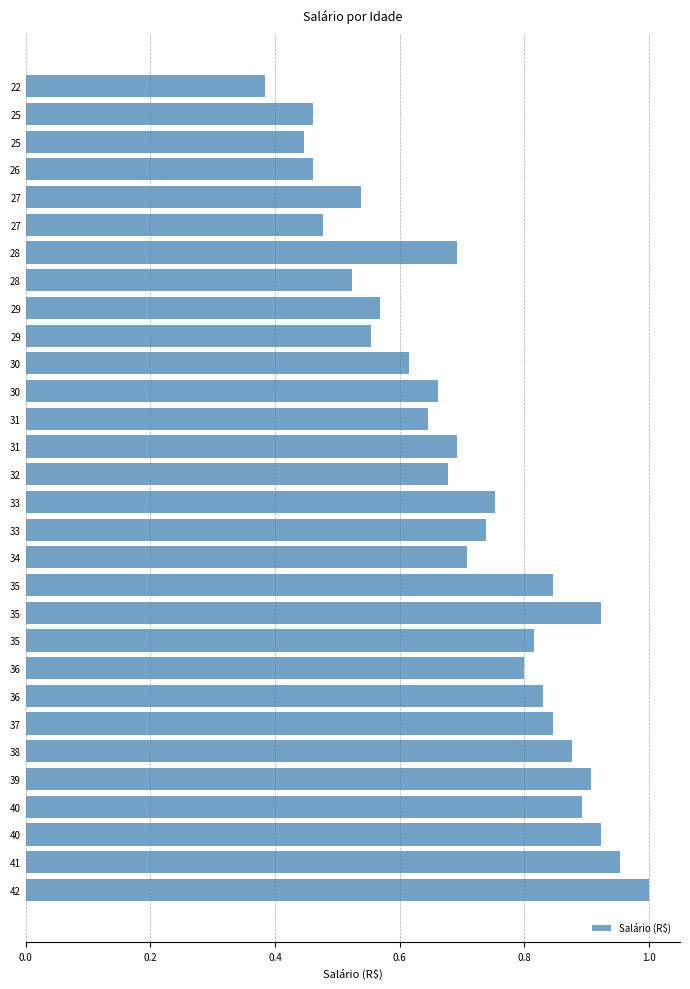

How many data points does each series have?

30